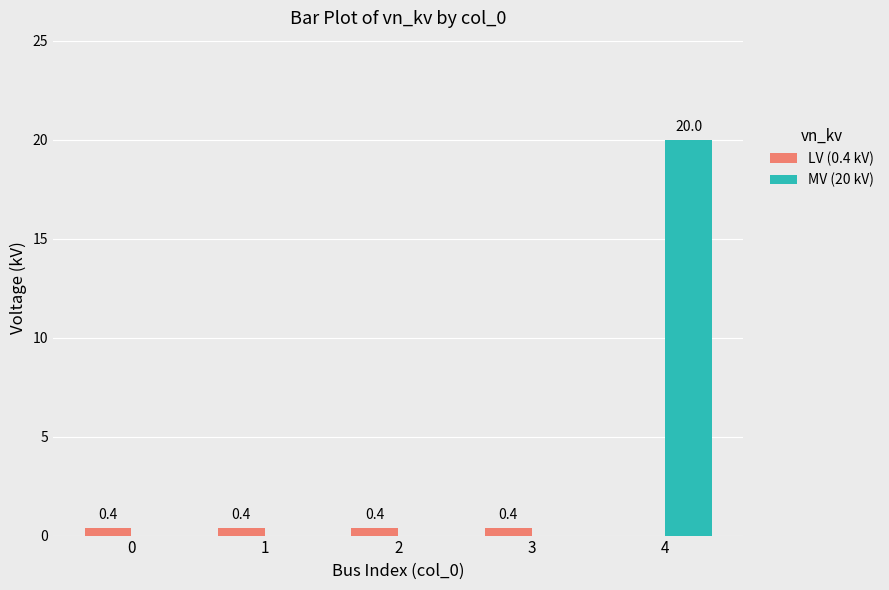

True or false: MV (20 kV) has a value of 0.0 at 2.

True